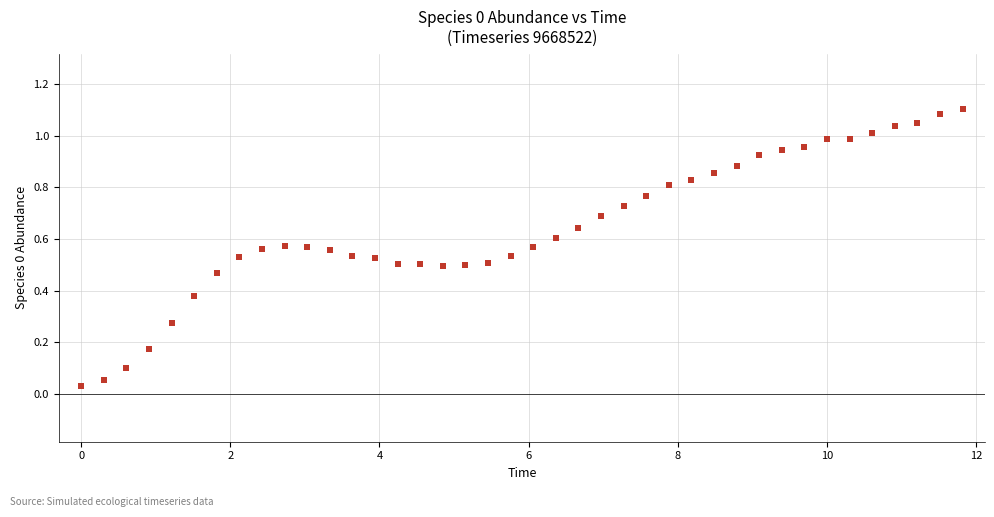

What is the range of X values (max minus min)?

11.8